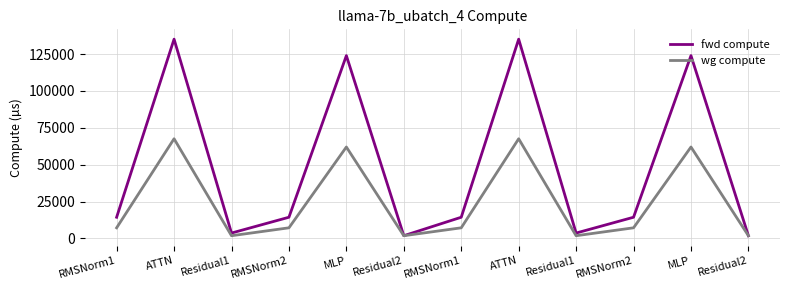

Count the number of categories in the chart.

12